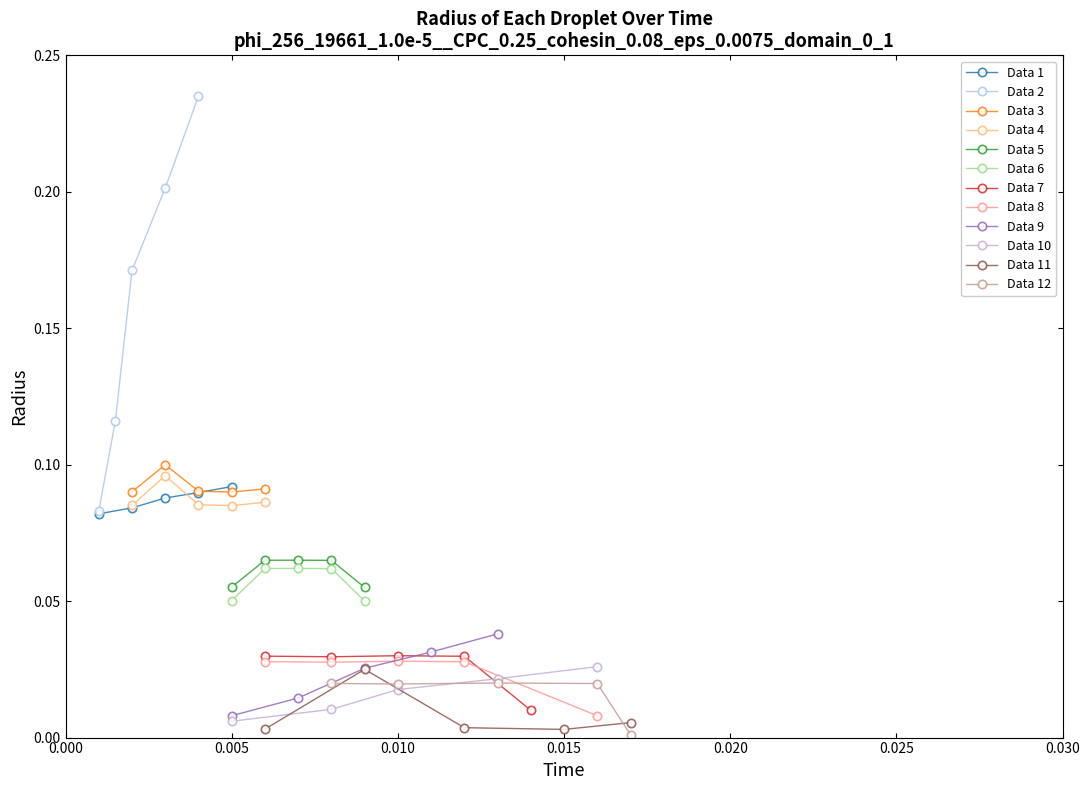

True or false: Data 1 has more than 2 points higher than both neighbors.

False